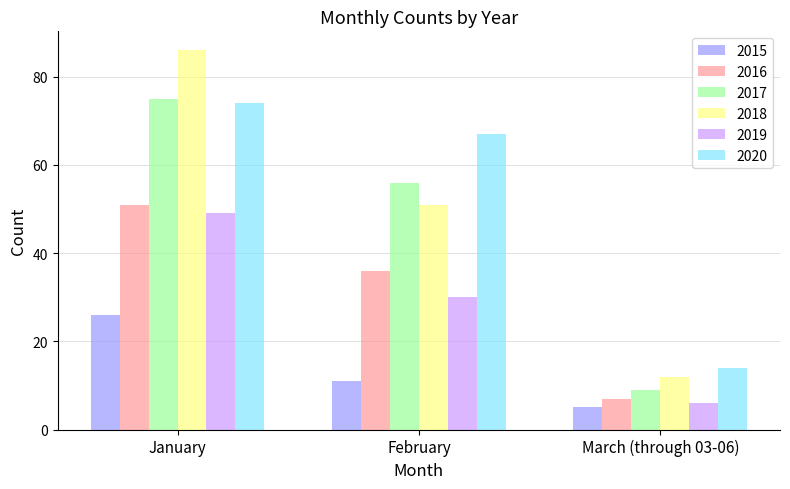

What is the sum of the 2017 values at February and January?

131